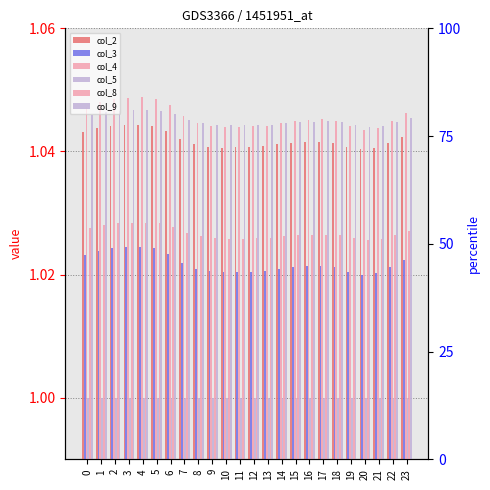

The col_3 series shows 1.0 at 9. True or false?

True